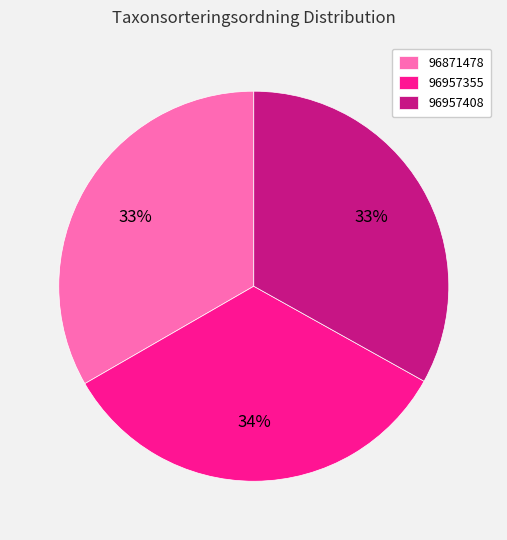

To the nearest percent, what is the average slice percentage?

33%